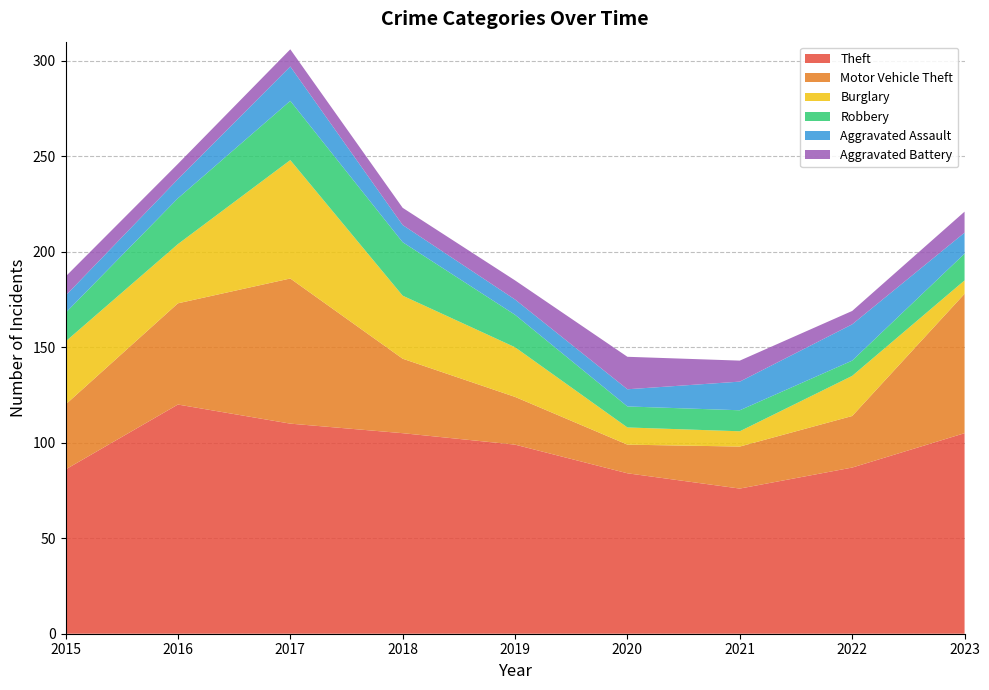

Reading left to right, extract all data points from this chart.

Theft: 86	120	110	105	99	84	76	87	105
Motor Vehicle Theft: 34	53	76	39	25	15	22	27	73
Burglary: 33	31	62	33	26	9	8	21	7
Robbery: 15	24	31	28	17	11	11	8	14
Aggravated Assault: 9	10	18	9	8	9	15	19	11
Aggravated Battery: 10	8	9	9	10	17	11	7	11